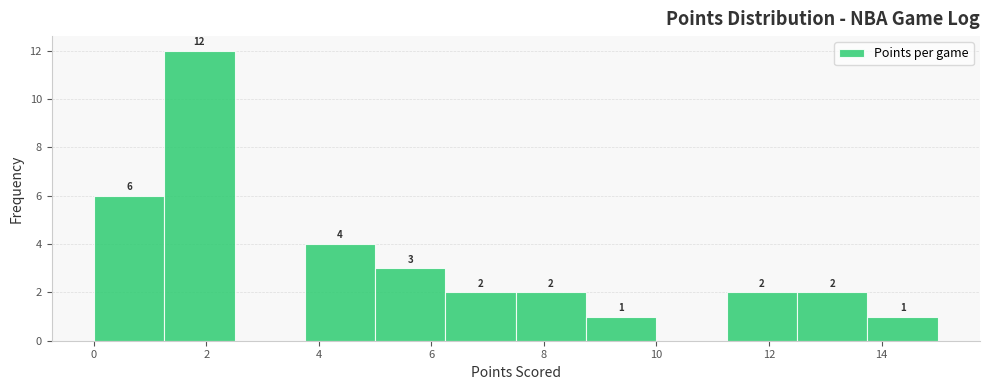

Which range on the x-axis has the tallest bar?

1.25 to 2.50